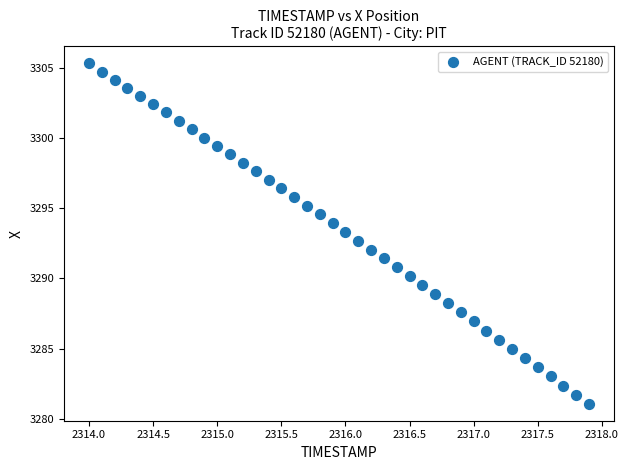

What is the range of X values (max minus min)?

3.9